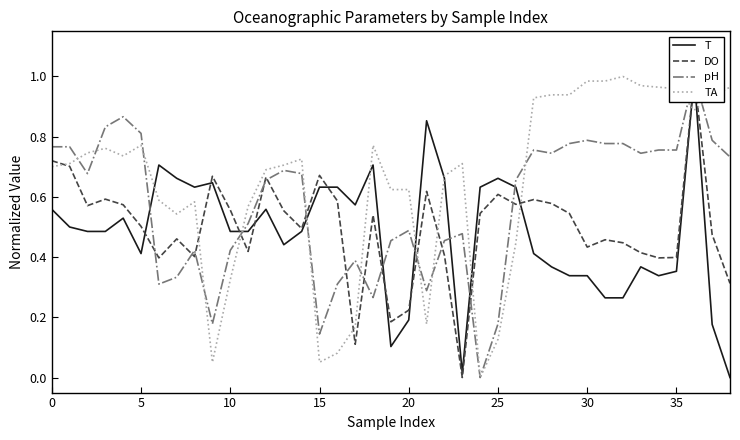

How many lines are shown in the chart?

4